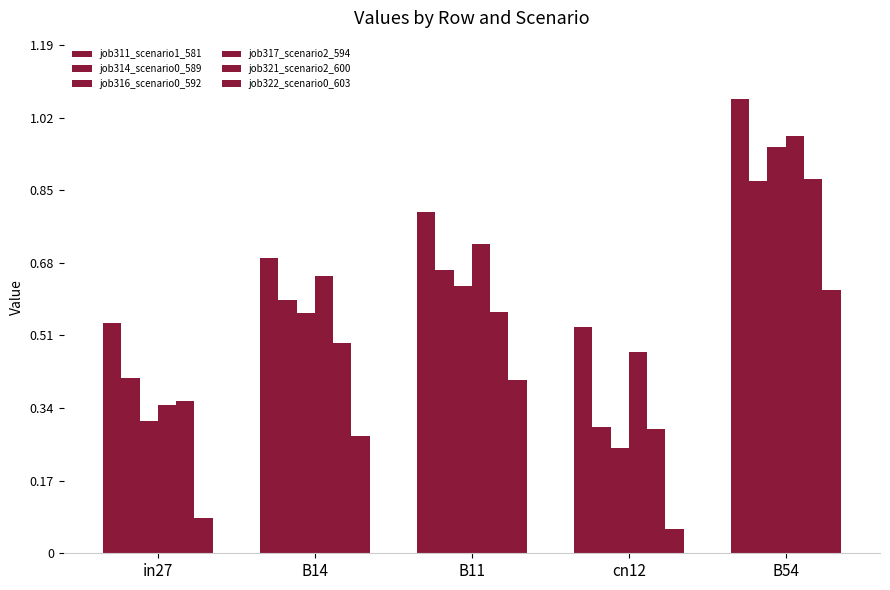

Count the number of categories in the chart.

5